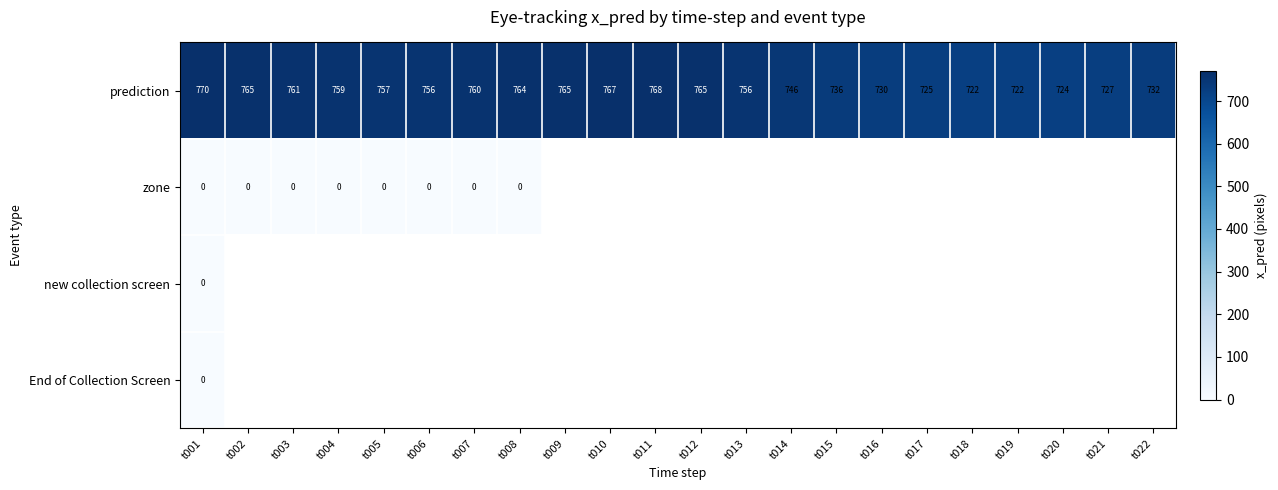

True or false: prediction has a value of 396.2 at t019.

False